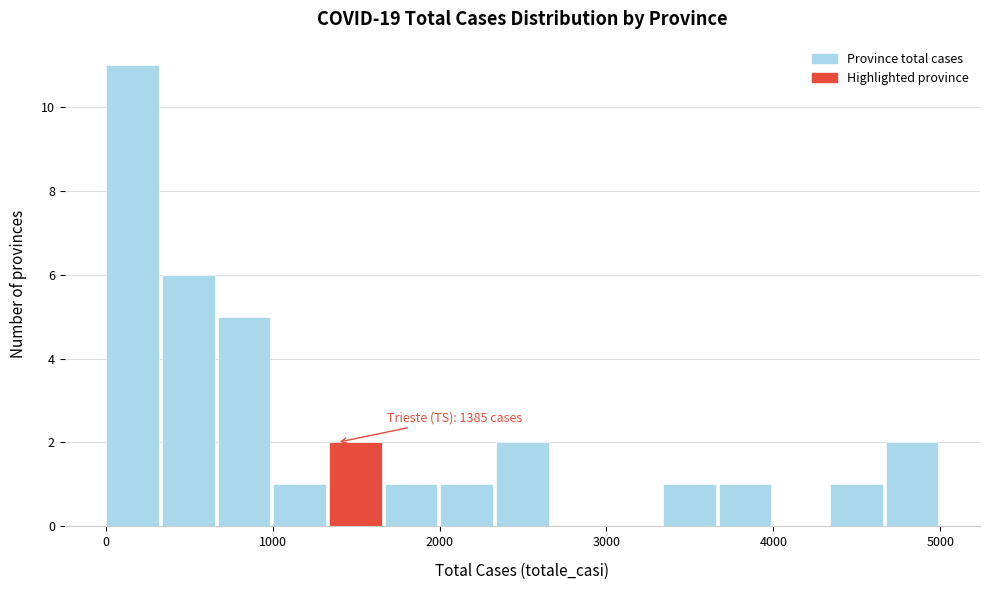

Read against the x-axis, roughly where is the centre of the tallest bar?

200